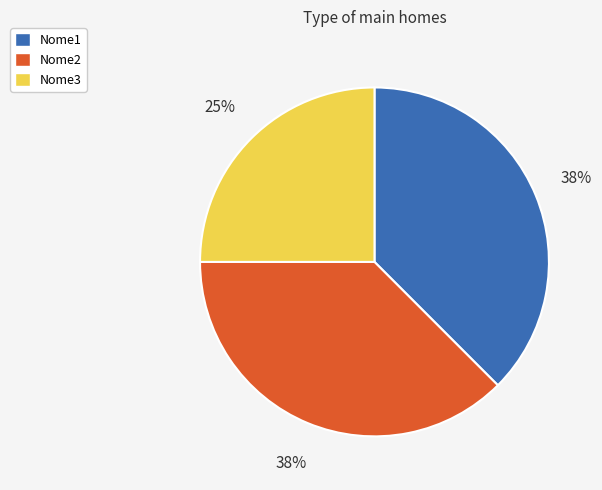

To the nearest percent, what percentage of the pie is Nome3?

25%